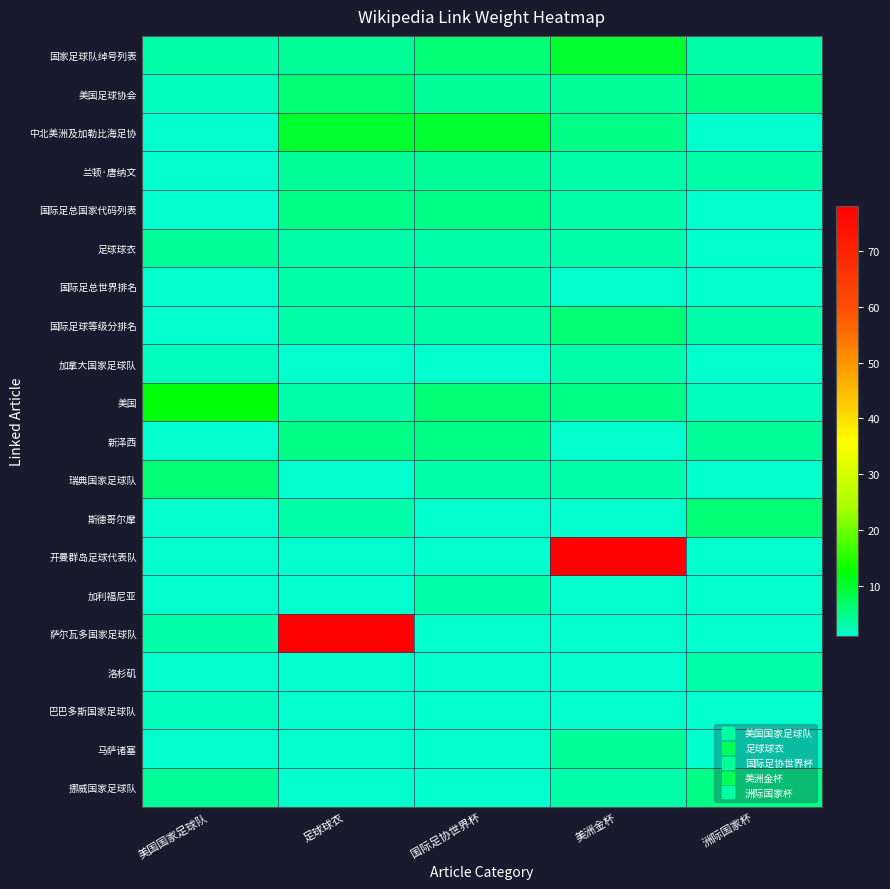

At how many categories does at least one series exceed 3?

5